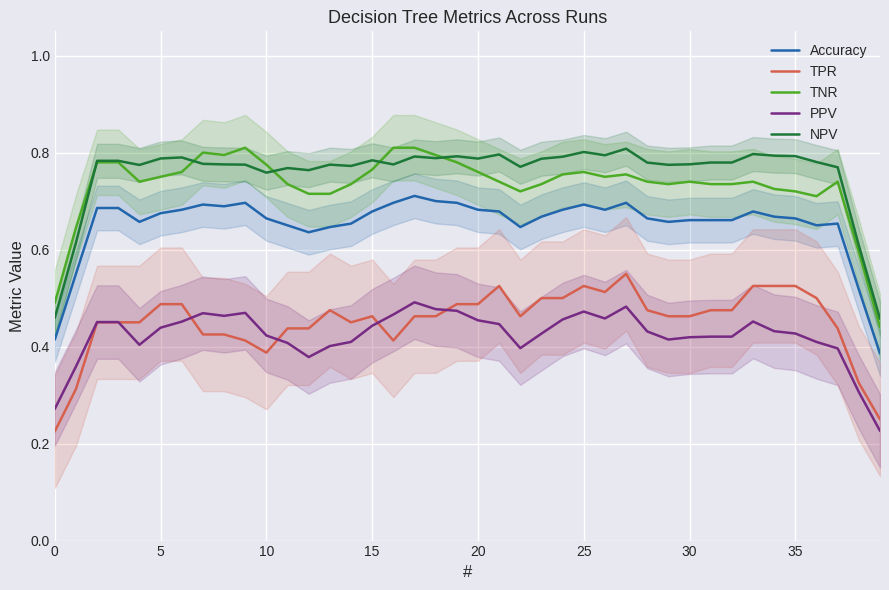

What is the greatest value displayed?

0.8